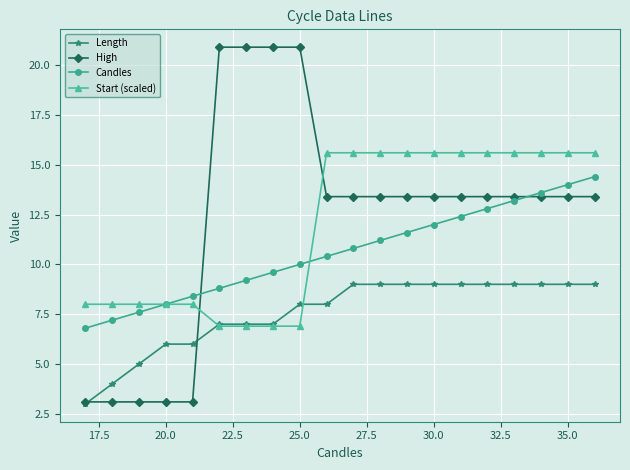

Which series has the largest range (max minus min)?

High